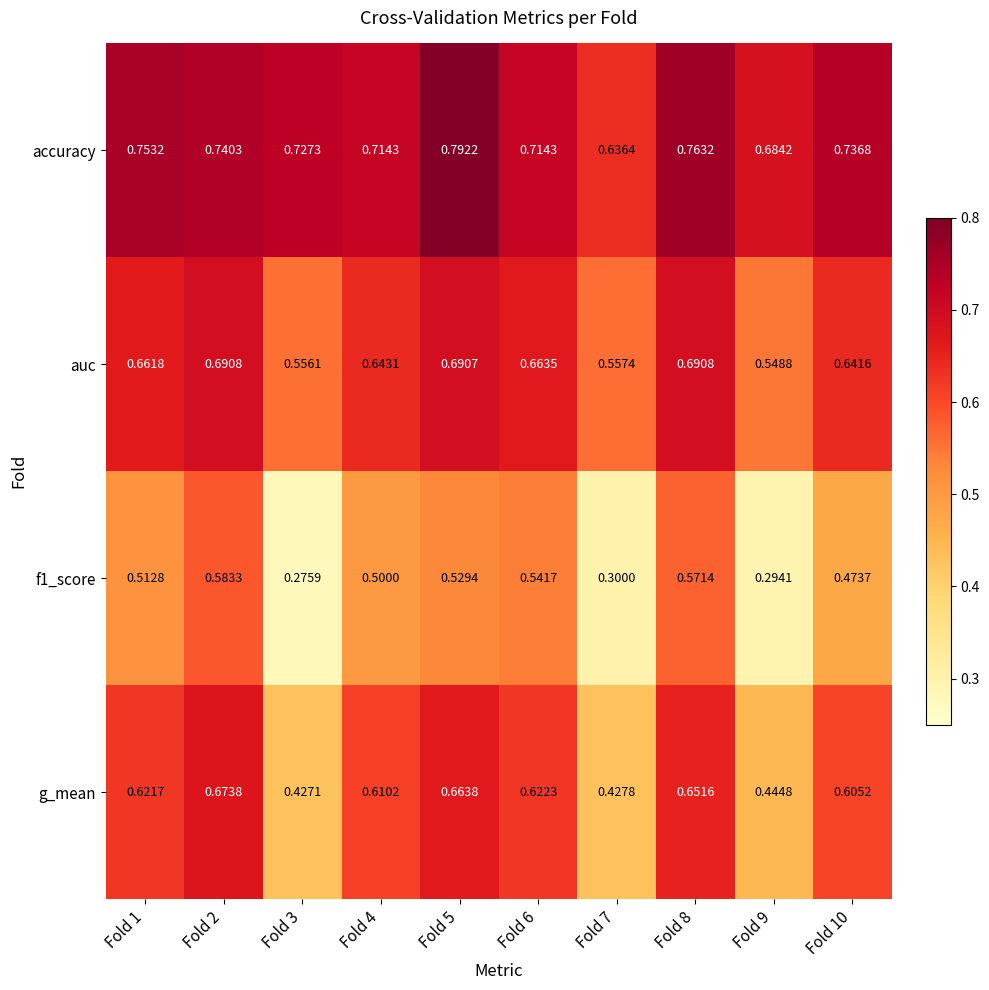

Is the value of auc at Fold 10 greater than the value of g_mean at Fold 1?

Yes